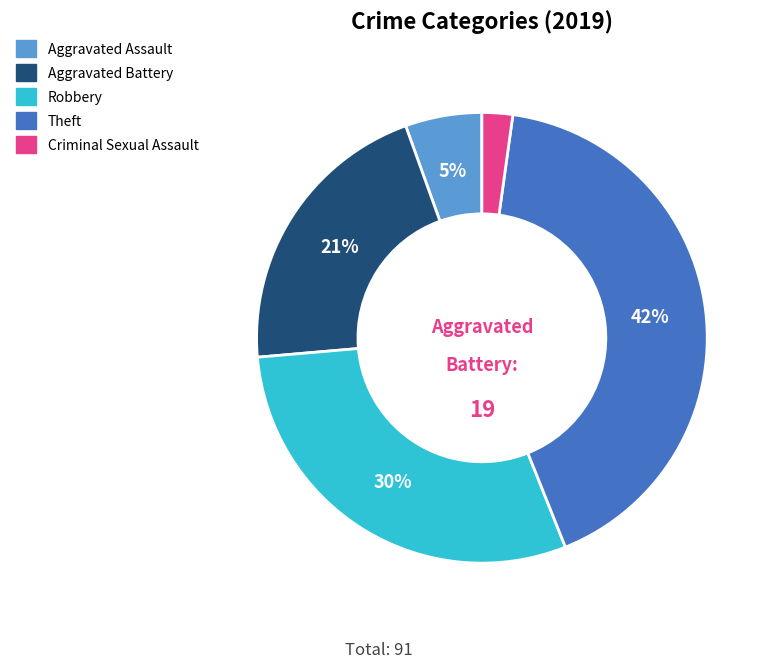

What is the ratio of the value at Theft to the value at Robbery?

1.4